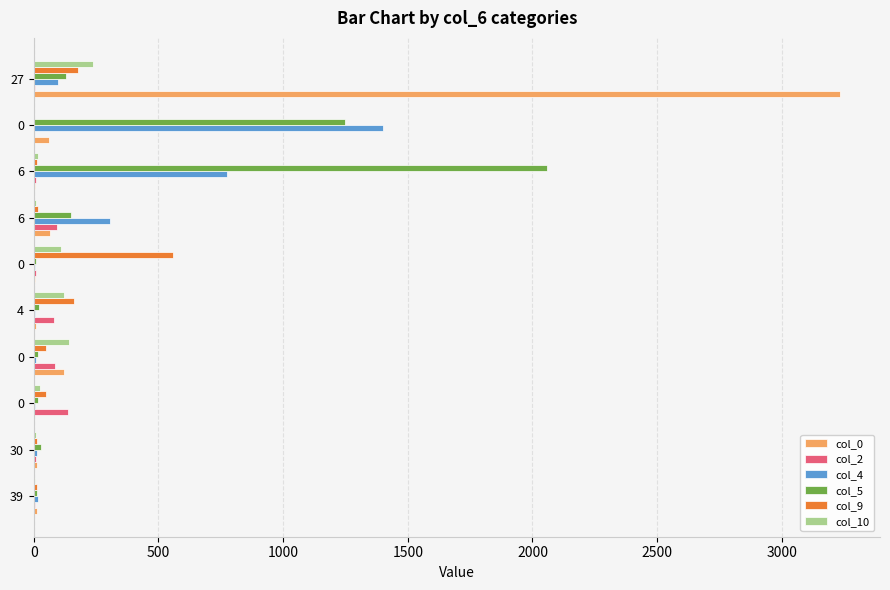

What are all the series names shown in the legend?

col_0, col_2, col_4, col_5, col_9, col_10